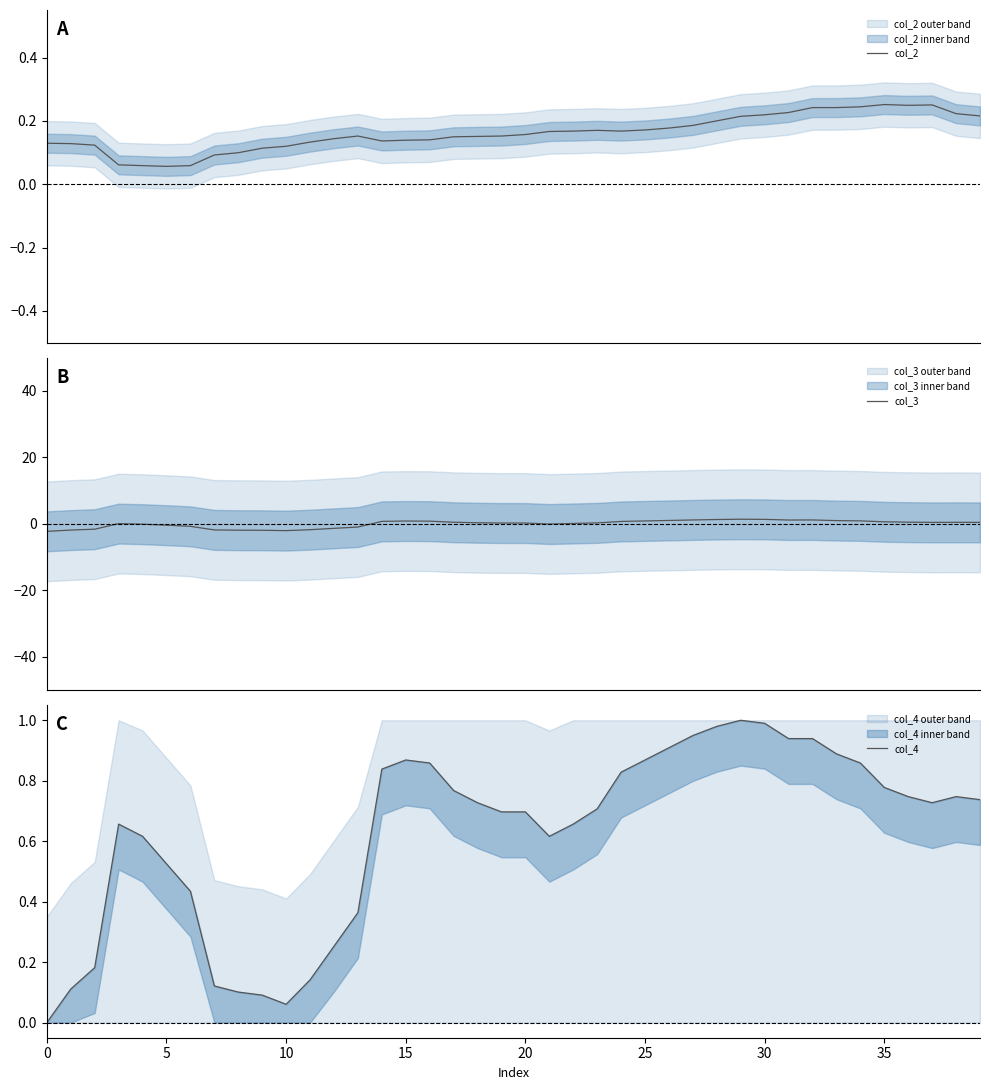

In col_3, how many points are lower than both neighbors (excluding endpoints)?

4